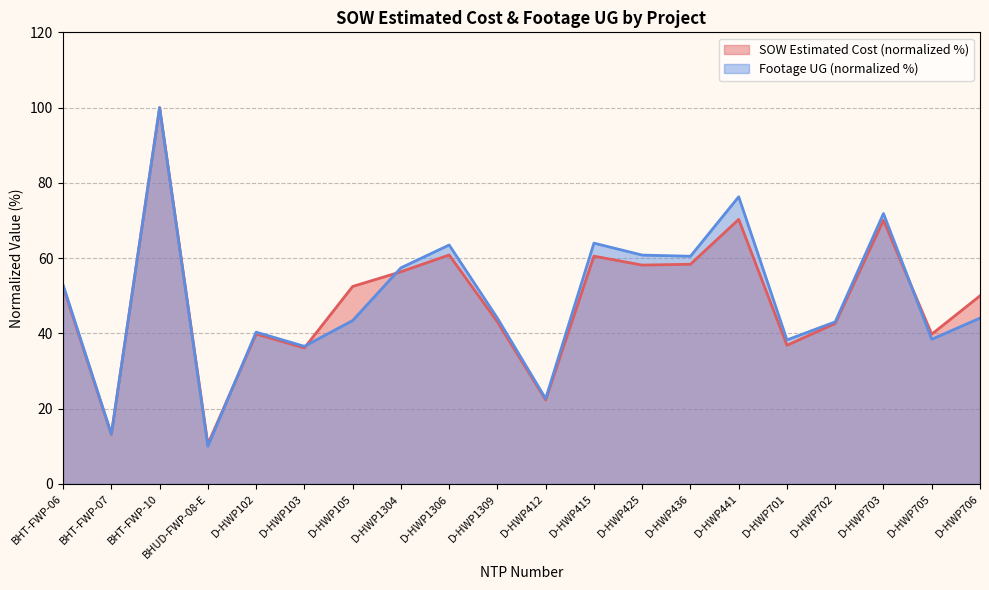

How many times do SOW Estimated Cost and Footage UG cross each other?

4